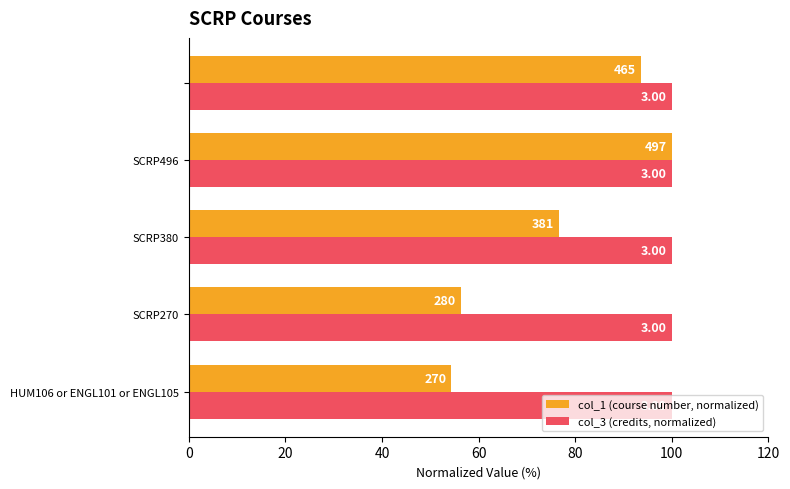

Which series has the largest total across all categories?

col_1 (course number, normalized)